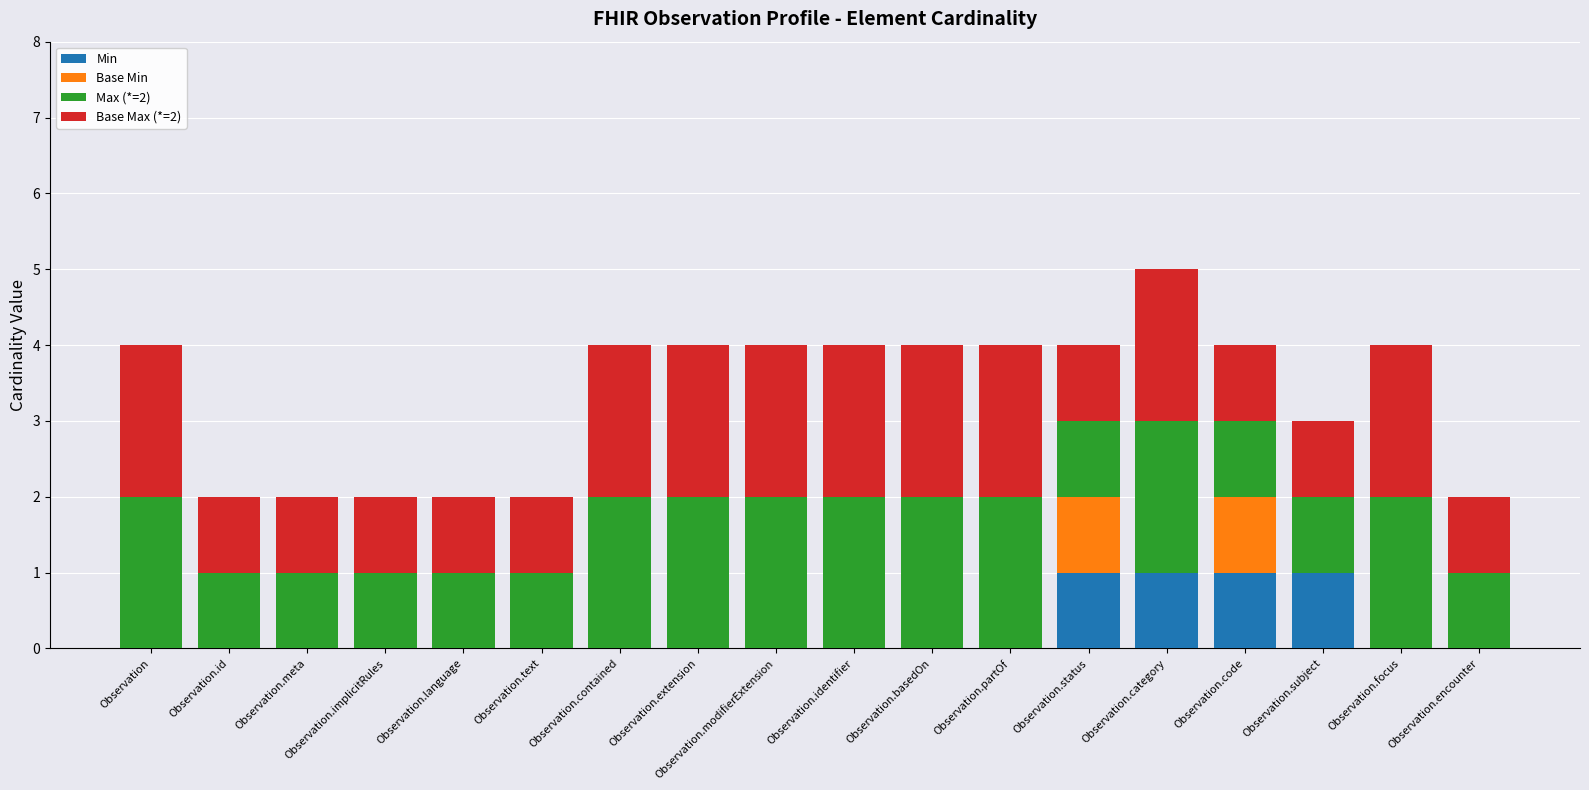

The value of Min at Observation.status is 2. True or false?

False